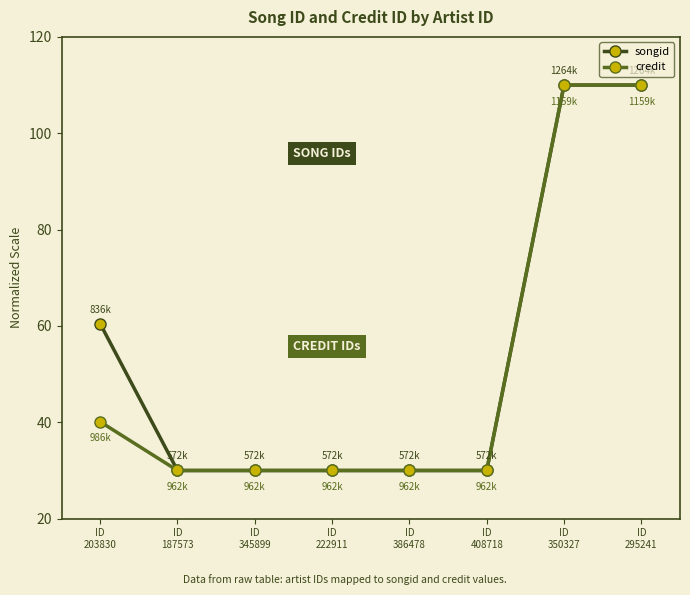

Is the value of songid at ID
345899 greater than the value of credit at ID
295241?

No